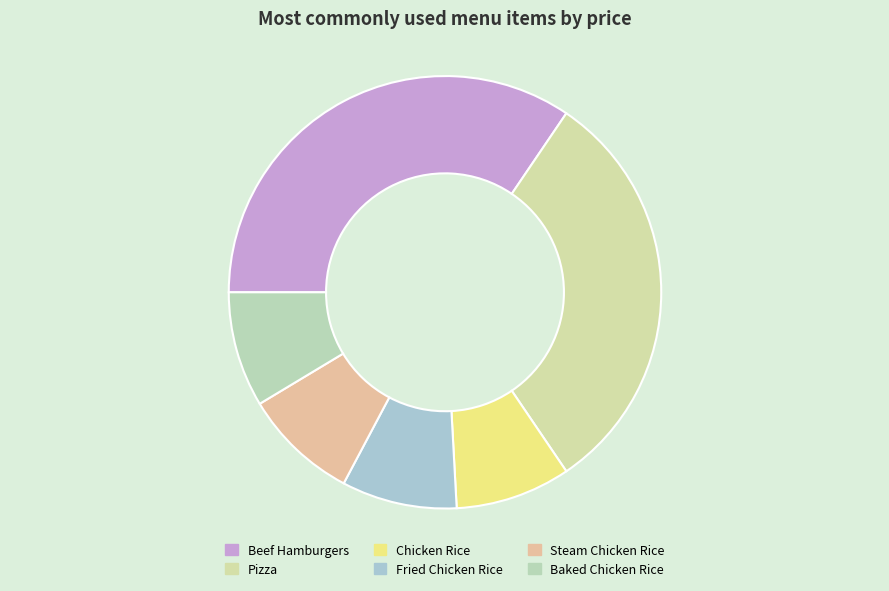

Do Baked Chicken Rice and Beef Hamburgers together represent more than half of the pie?

No